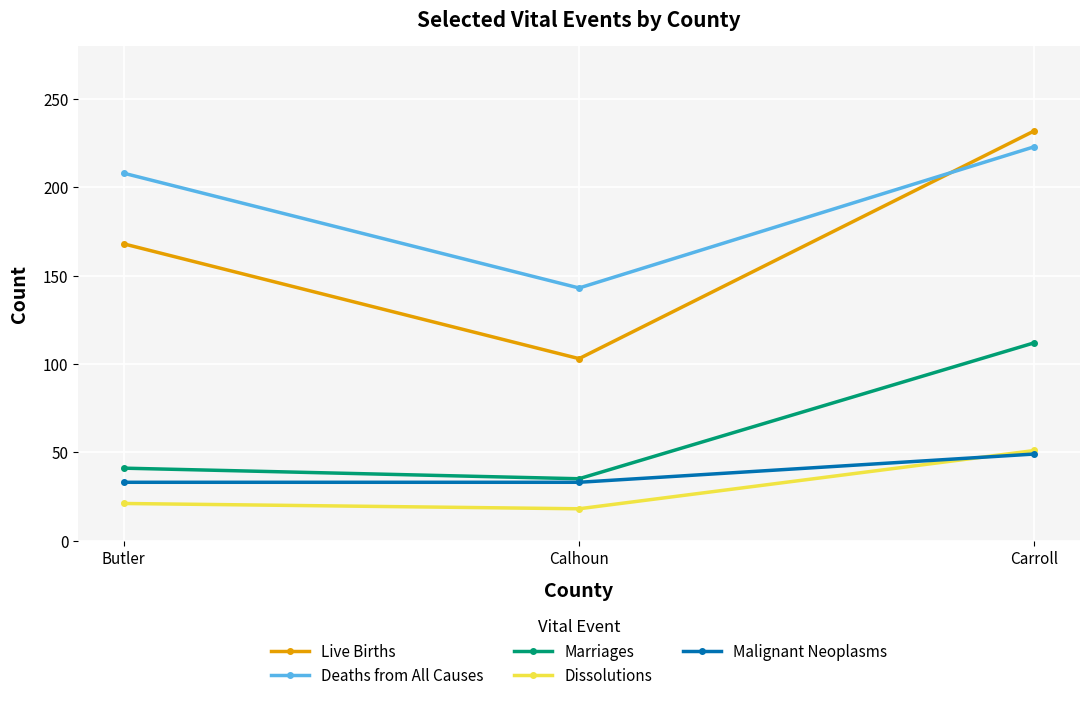

Reading right to left, list all the values displayed in this chart.

Live Births: Carroll=232	Calhoun=103	Butler=168
Deaths from All Causes: Carroll=223	Calhoun=143	Butler=208
Marriages: Carroll=112	Calhoun=35	Butler=41
Dissolutions: Carroll=51	Calhoun=18	Butler=21
Malignant Neoplasms: Carroll=49	Calhoun=33	Butler=33